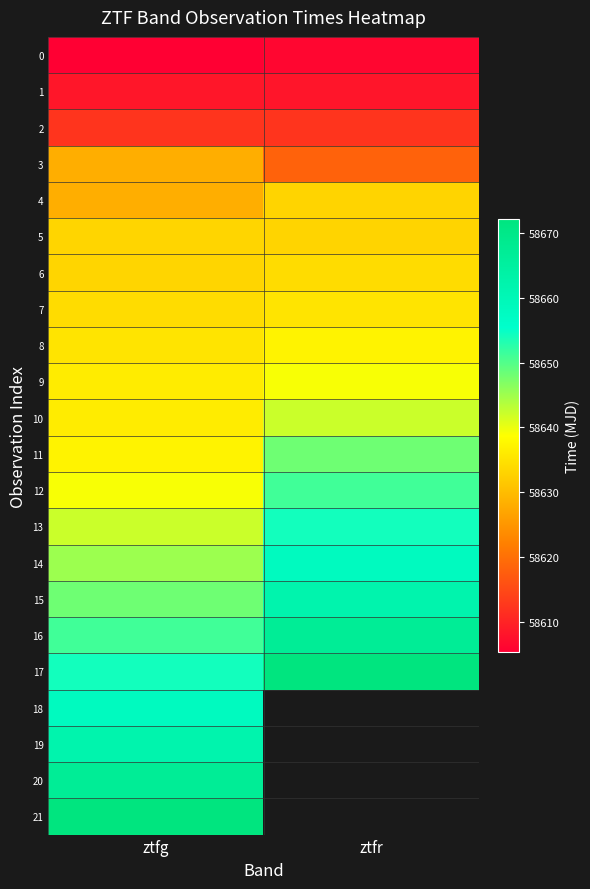

How many values in 18 are above zero?

1